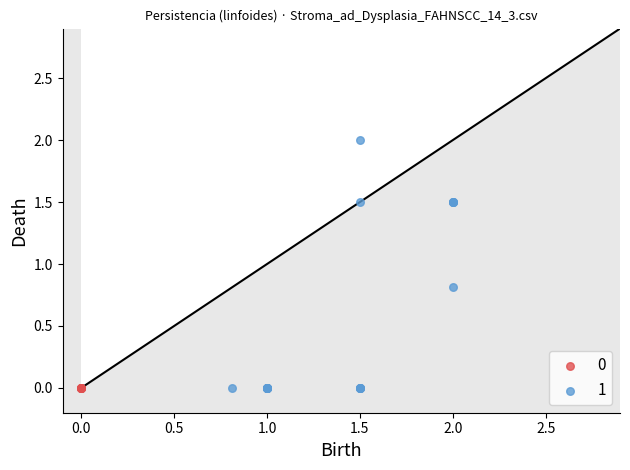

What are all the series names shown in the legend?

0, 1